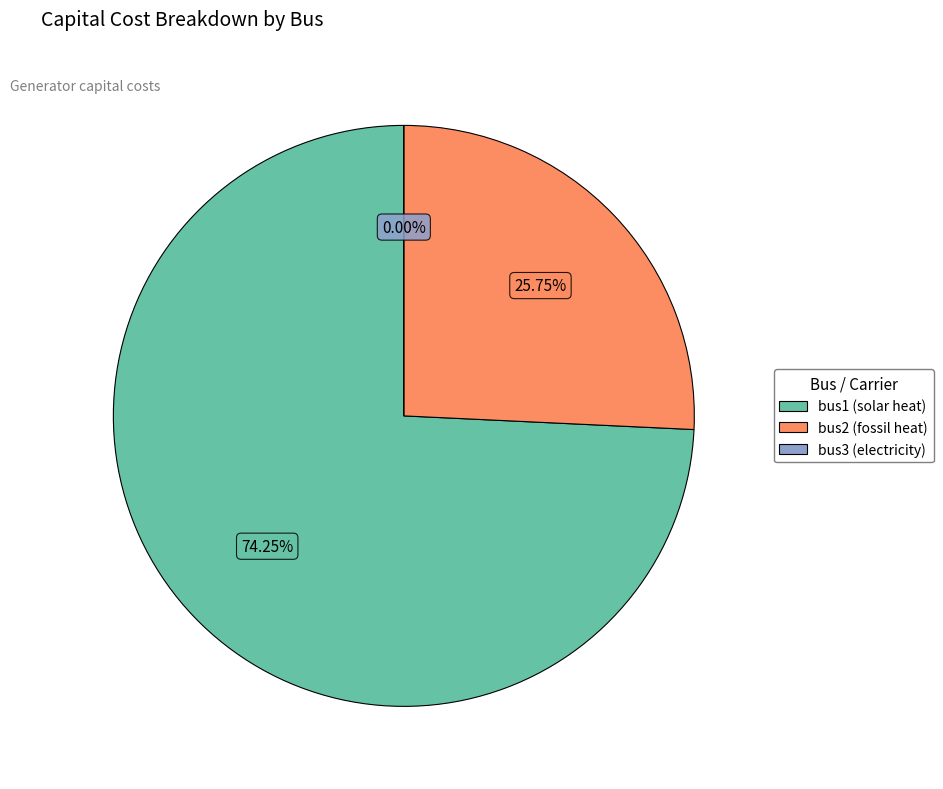

To the nearest percent, what is the average slice percentage?

33%